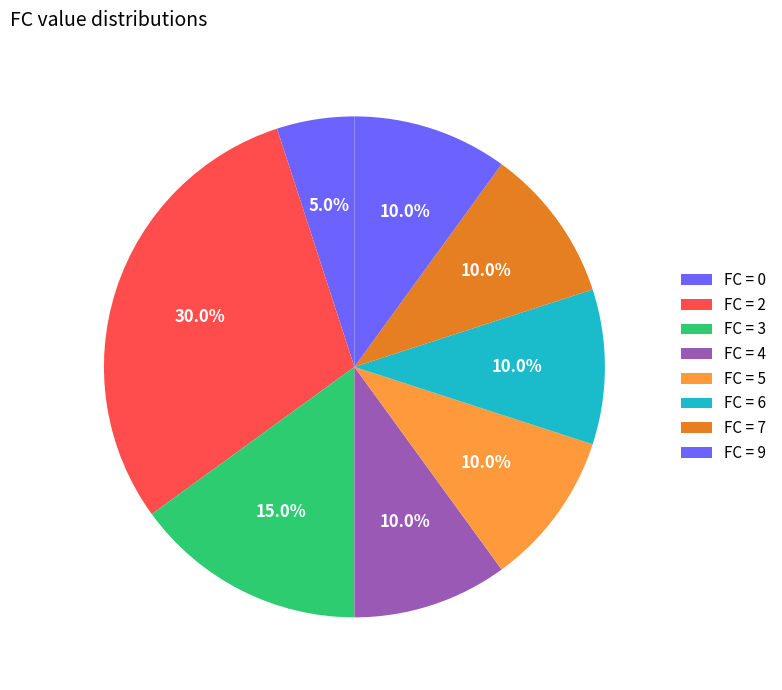

How many segments does this pie chart have?

8